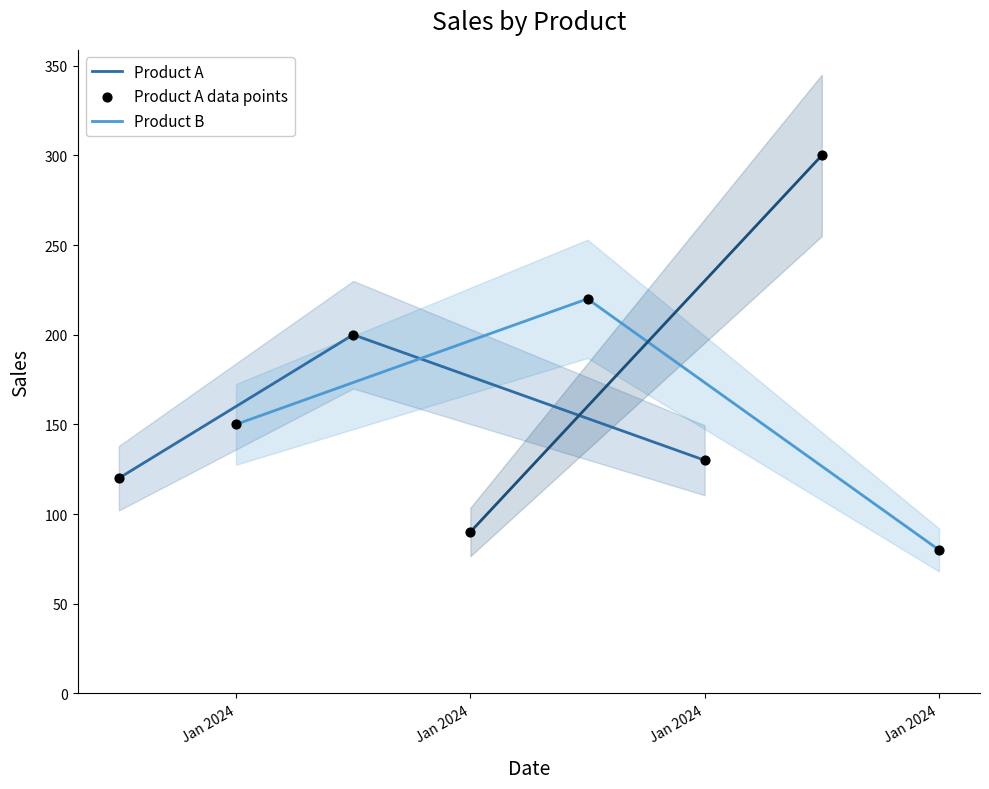

What is the highest value of the Product A series?

200